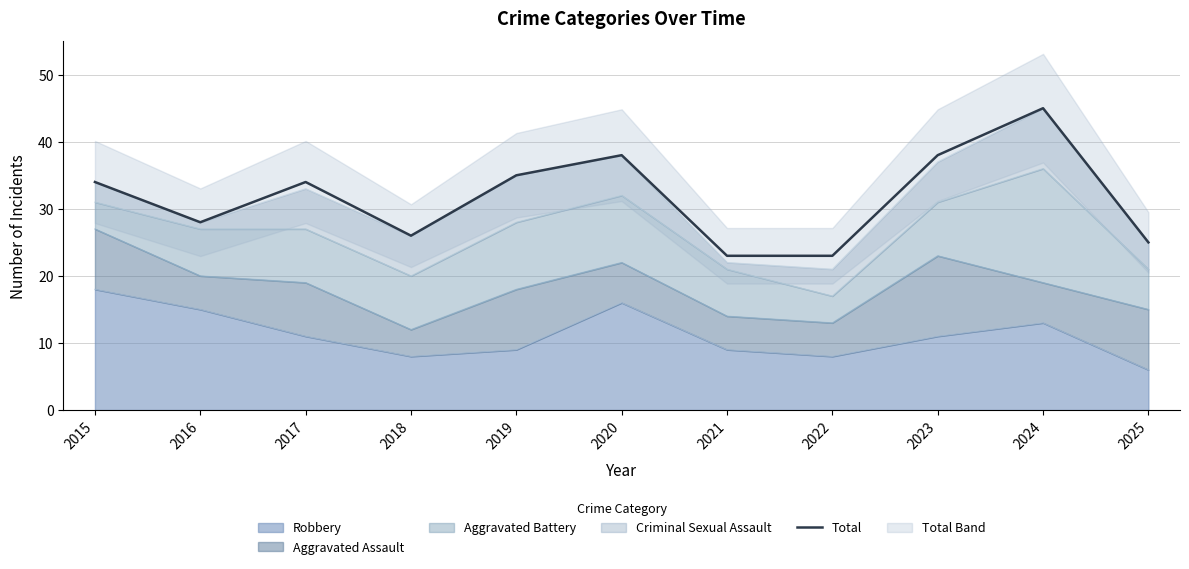

Where is the first local maximum?

2017